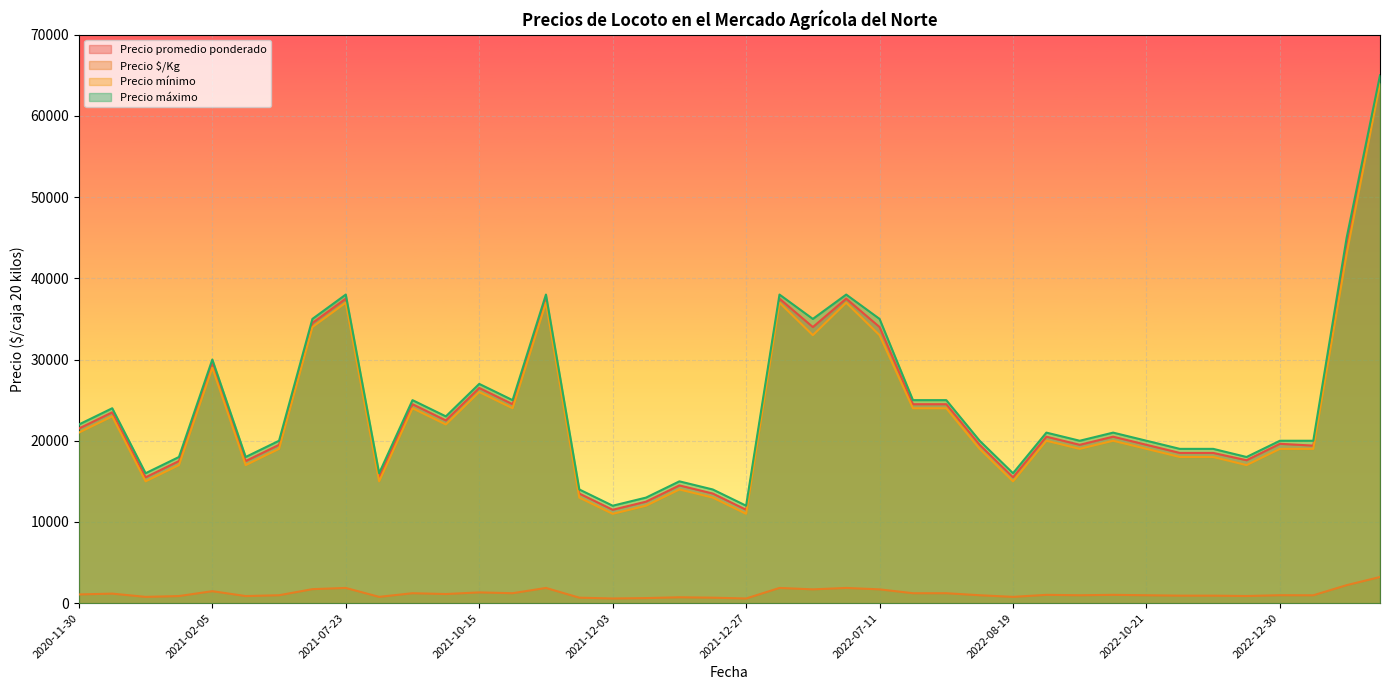

True or false: Precio máximo and Precio mínimo cross at least once.

False